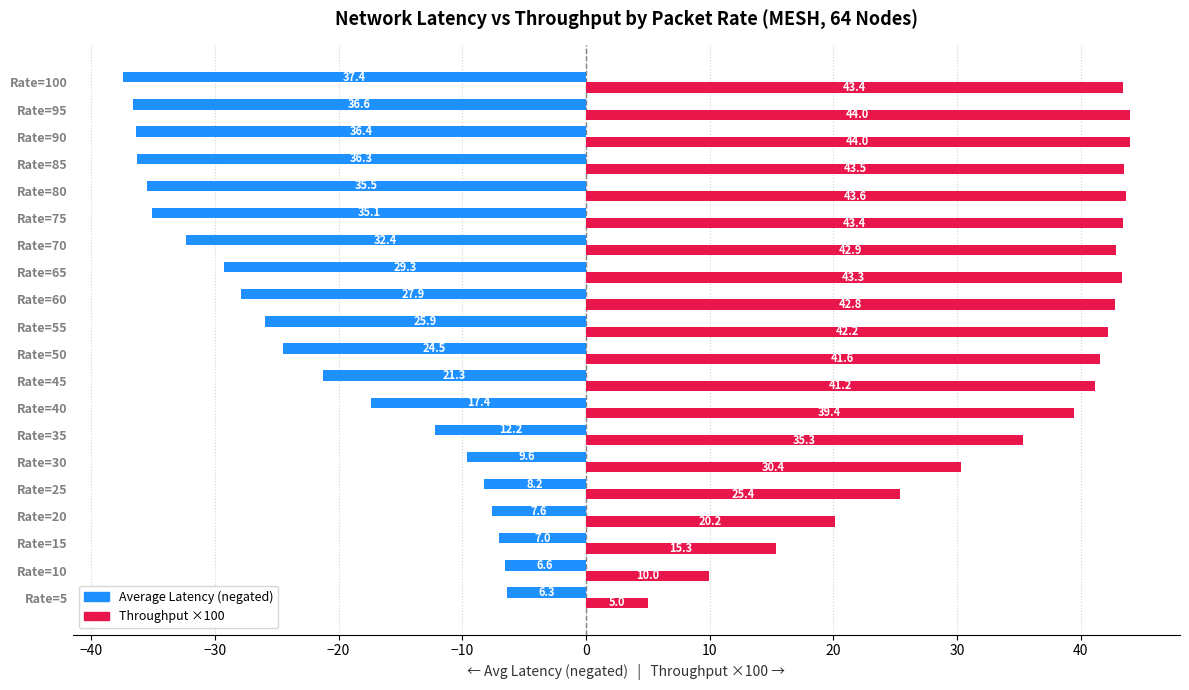

What is the difference between the Average Latency (negated) values at Rate=80 and Rate=75?

0.4